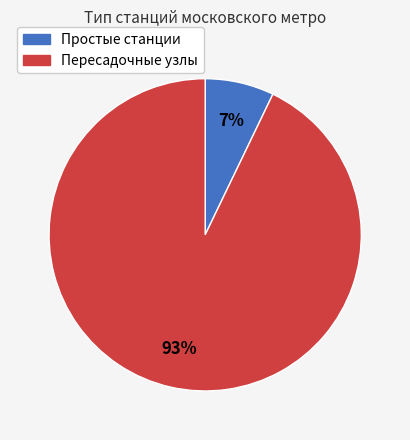

Is there a majority slice in this chart?

Yes